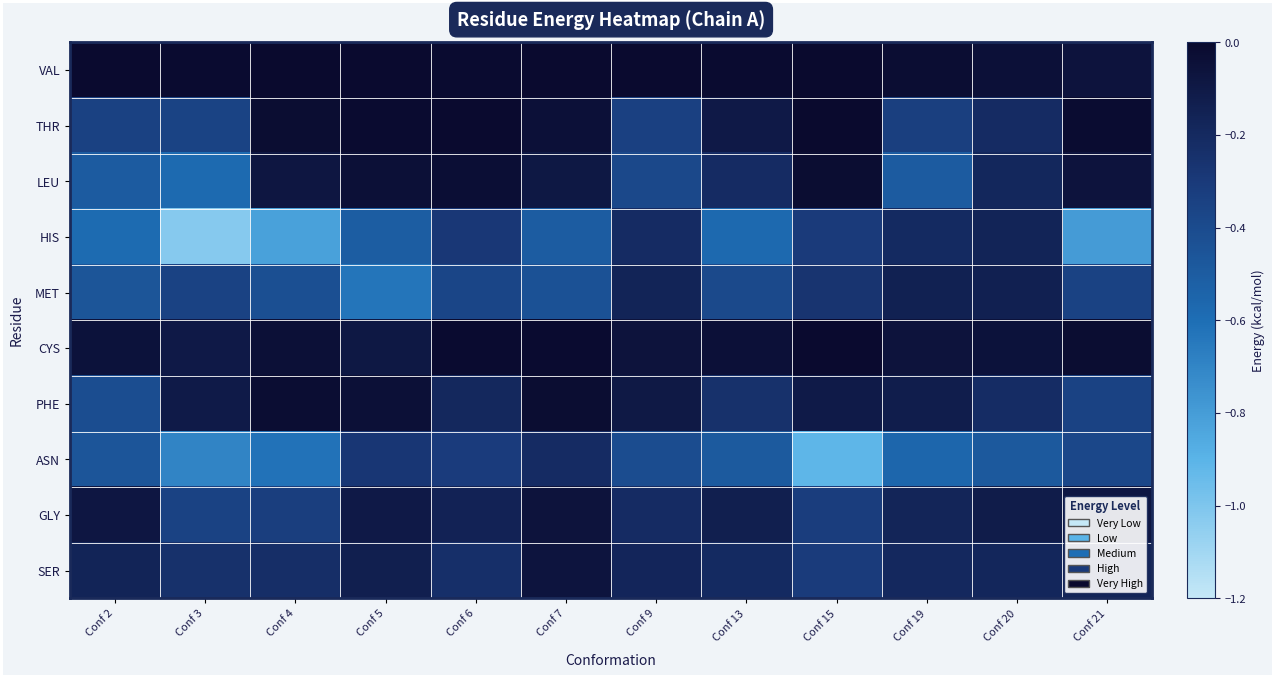

Which series has the largest range (max minus min)?

HIS